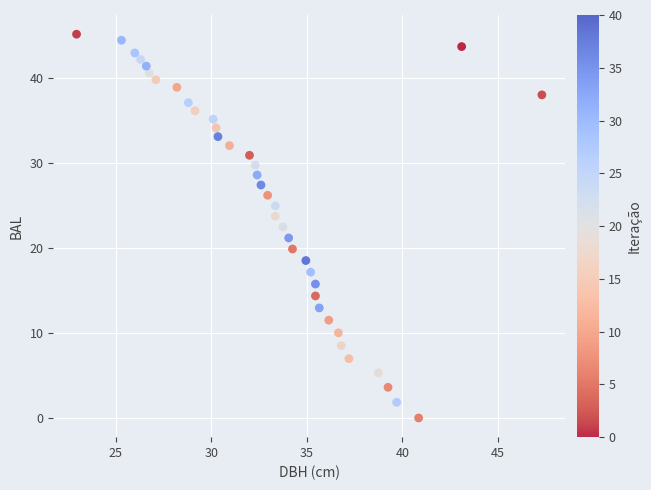

What is the range of Y values (max minus min)?

45.2